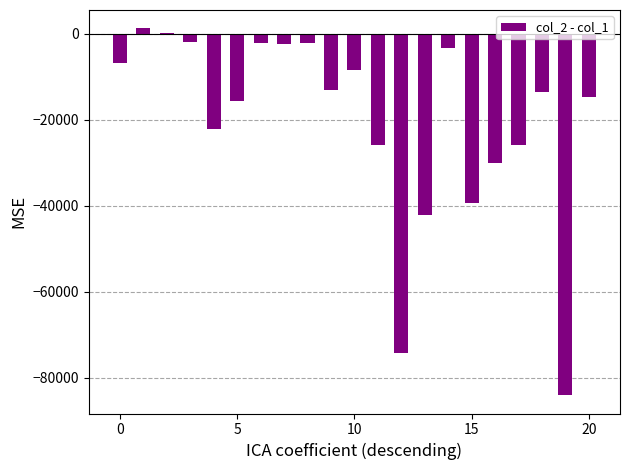

How many data points does each series have?

21